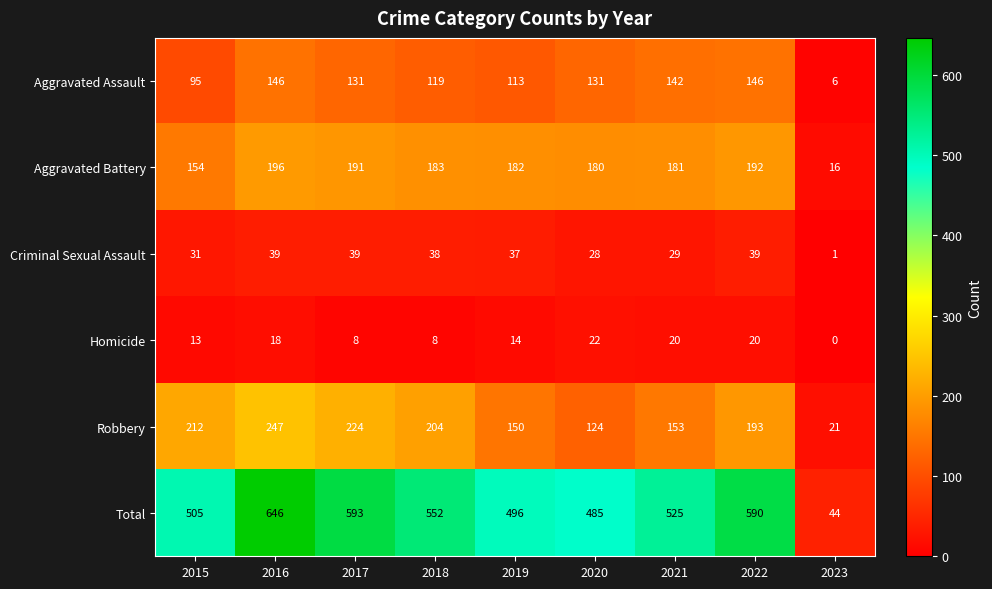

Which series has the widest spread of values?

Total